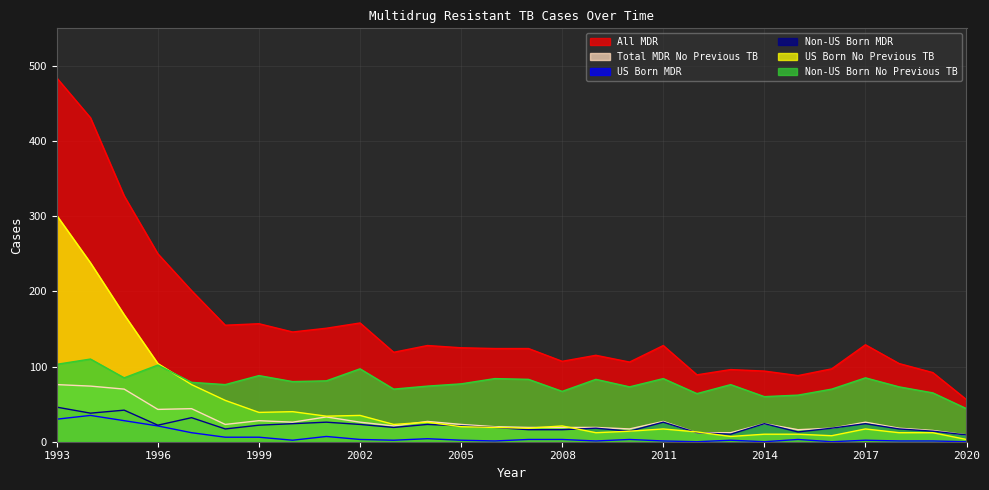

How many data points in US Born MDR are above 3?

9